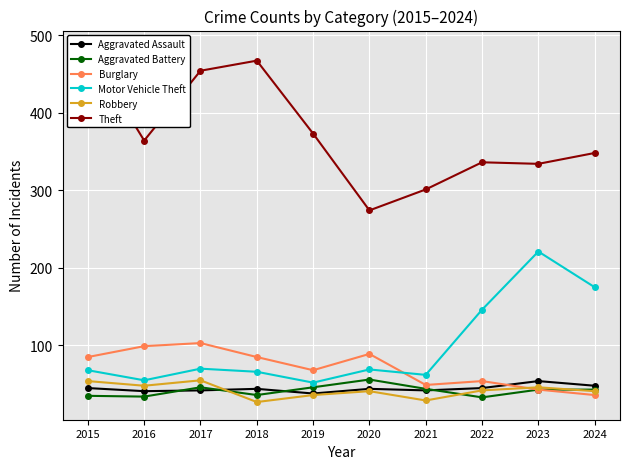

The Robbery series shows 91 at 2015. True or false?

False